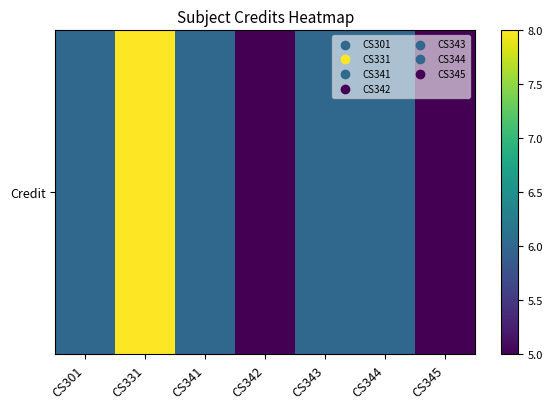

Reading right to left, transcribe all the data shown in this chart.

5	6	6	5	6	8	6